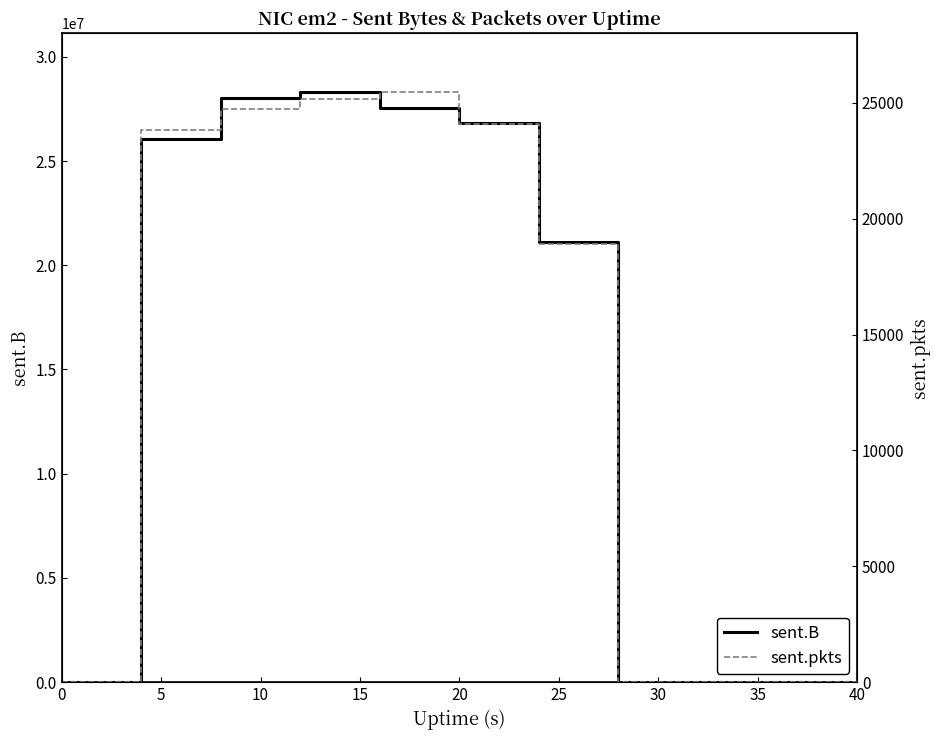

What is the highest value of the sent.B series?

28297182